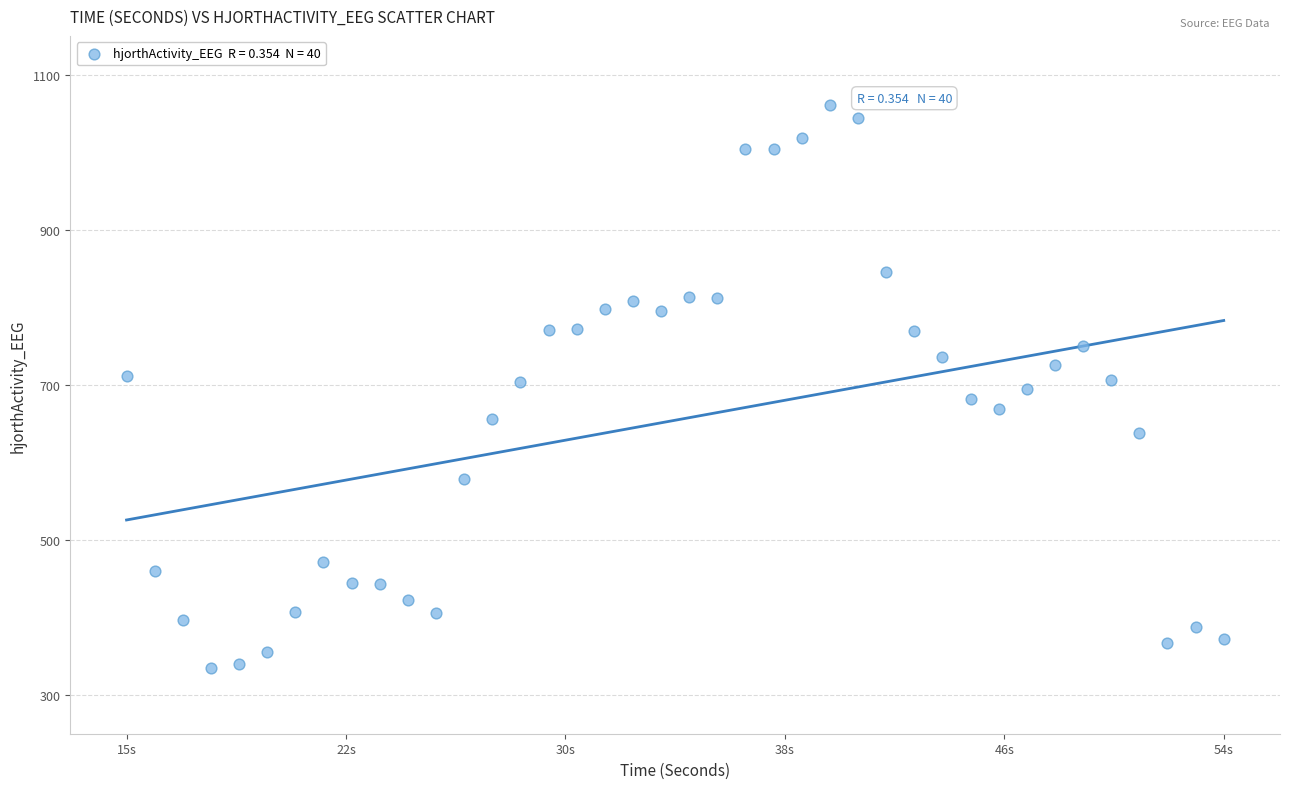

What is the range of Y values (max minus min)?

726.0